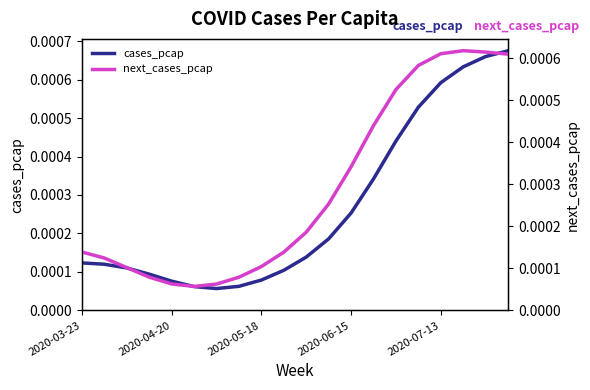

The next_cases_pcap series shows 0.0 at 2020-07-13. True or false?

False